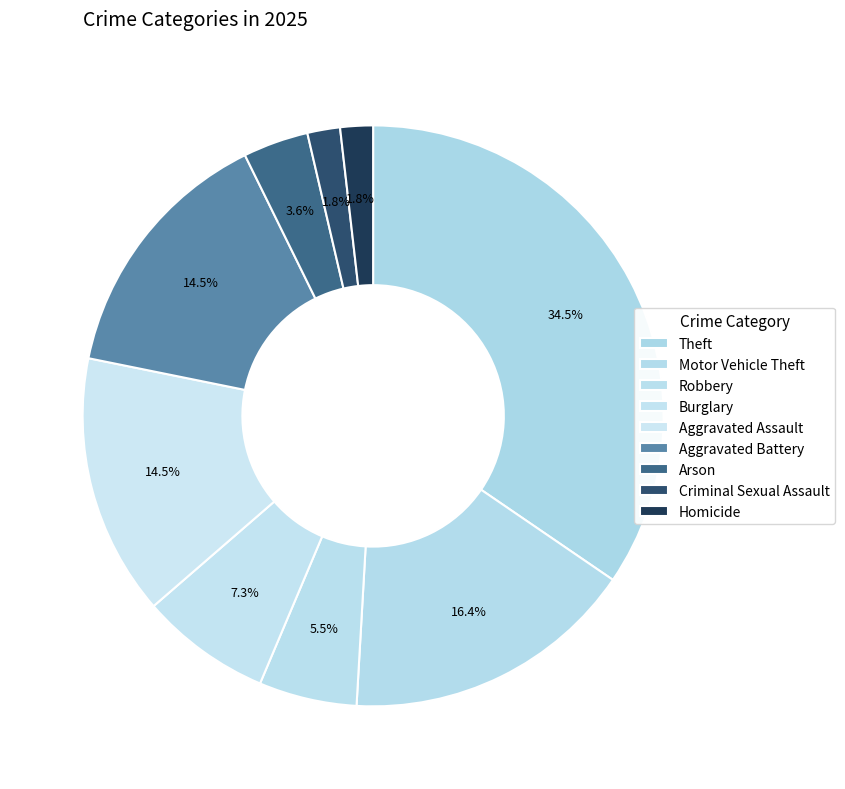

What is the change in value from Motor Vehicle Theft to Criminal Sexual Assault?

-8